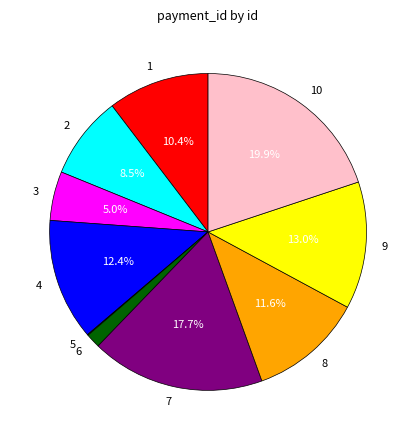

Do 8 and 2 together represent more than half of the pie?

No